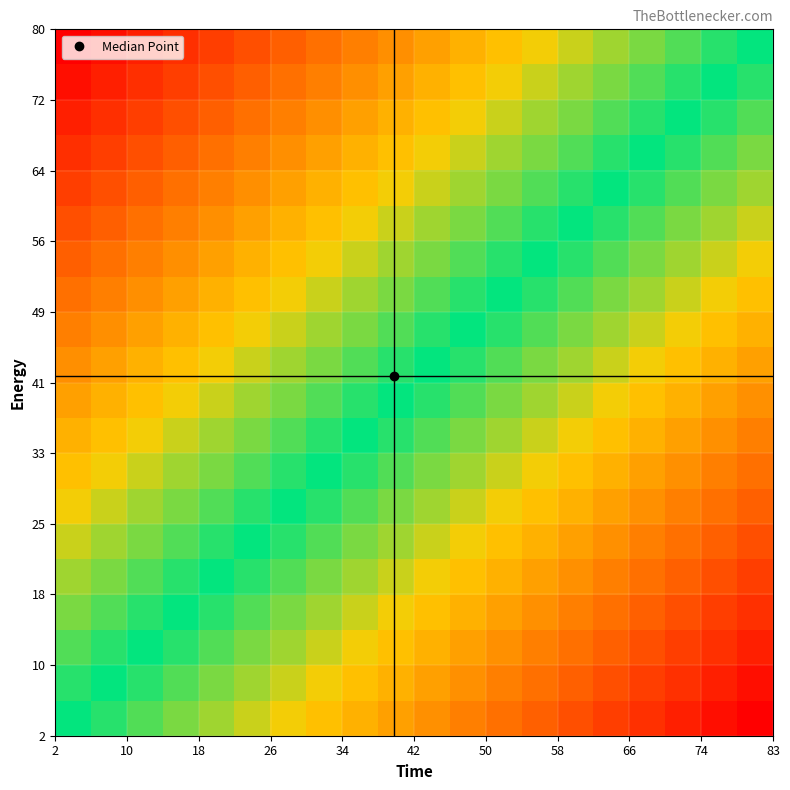

How many series are shown in this chart?

20